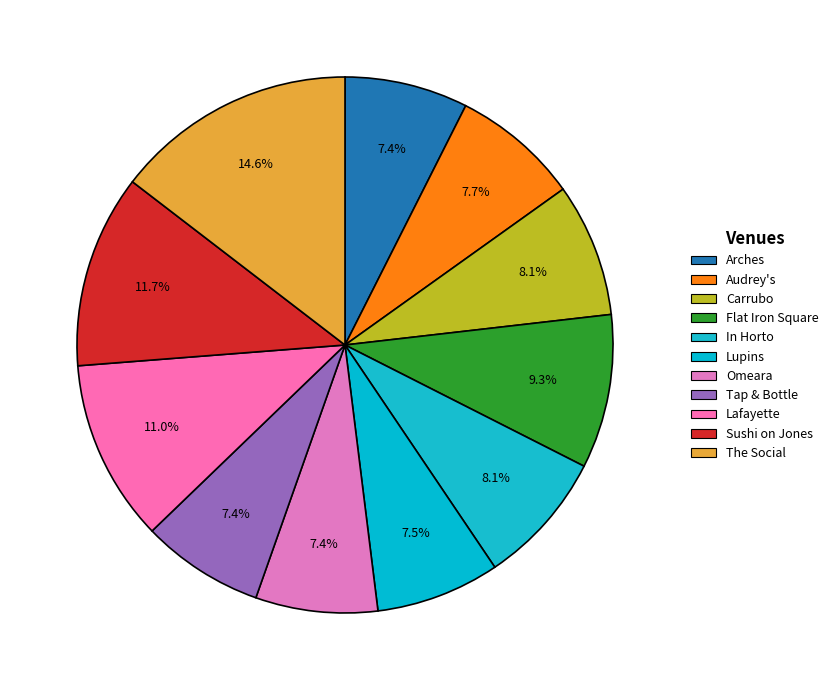

Approximately how many times larger is the value at Arches compared to Carrubo?

0.9